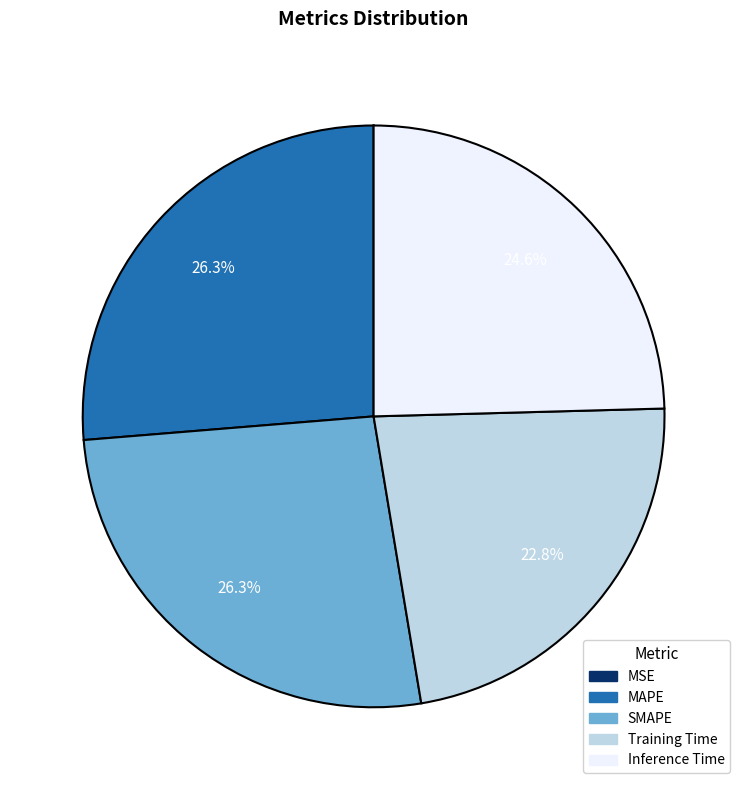

Is there a majority slice in this chart?

No